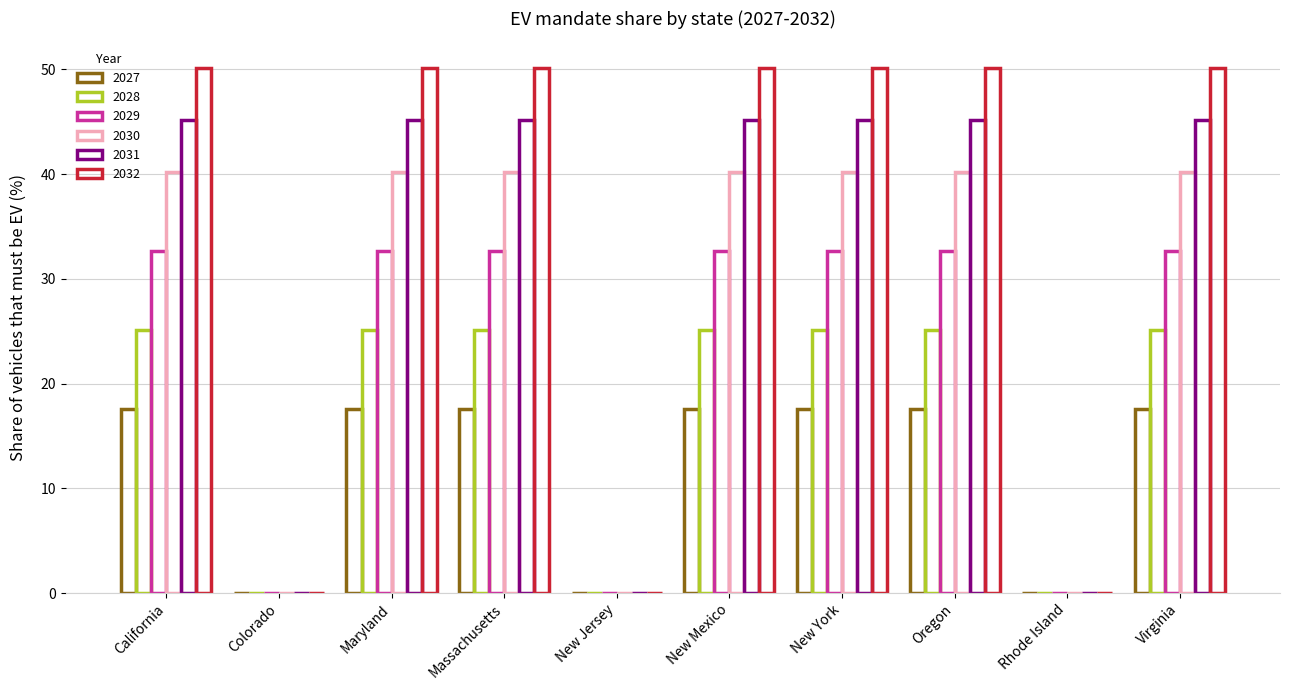

How many values in the 2029 series exceed 32?

7